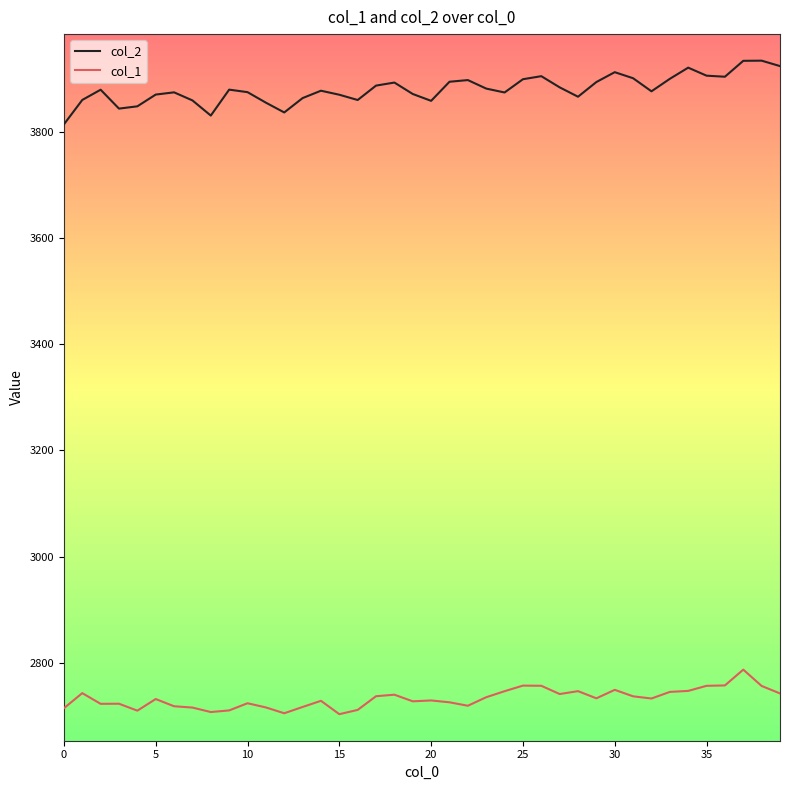

True or false: col_2 and col_1 intersect in this chart.

False